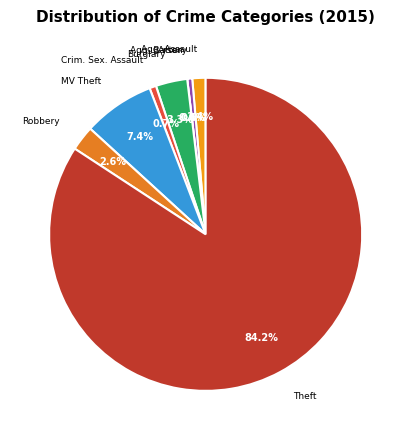

To the nearest percent, what is the combined percentage of Criminal Sexual Assault and Motor Vehicle Theft?

8%